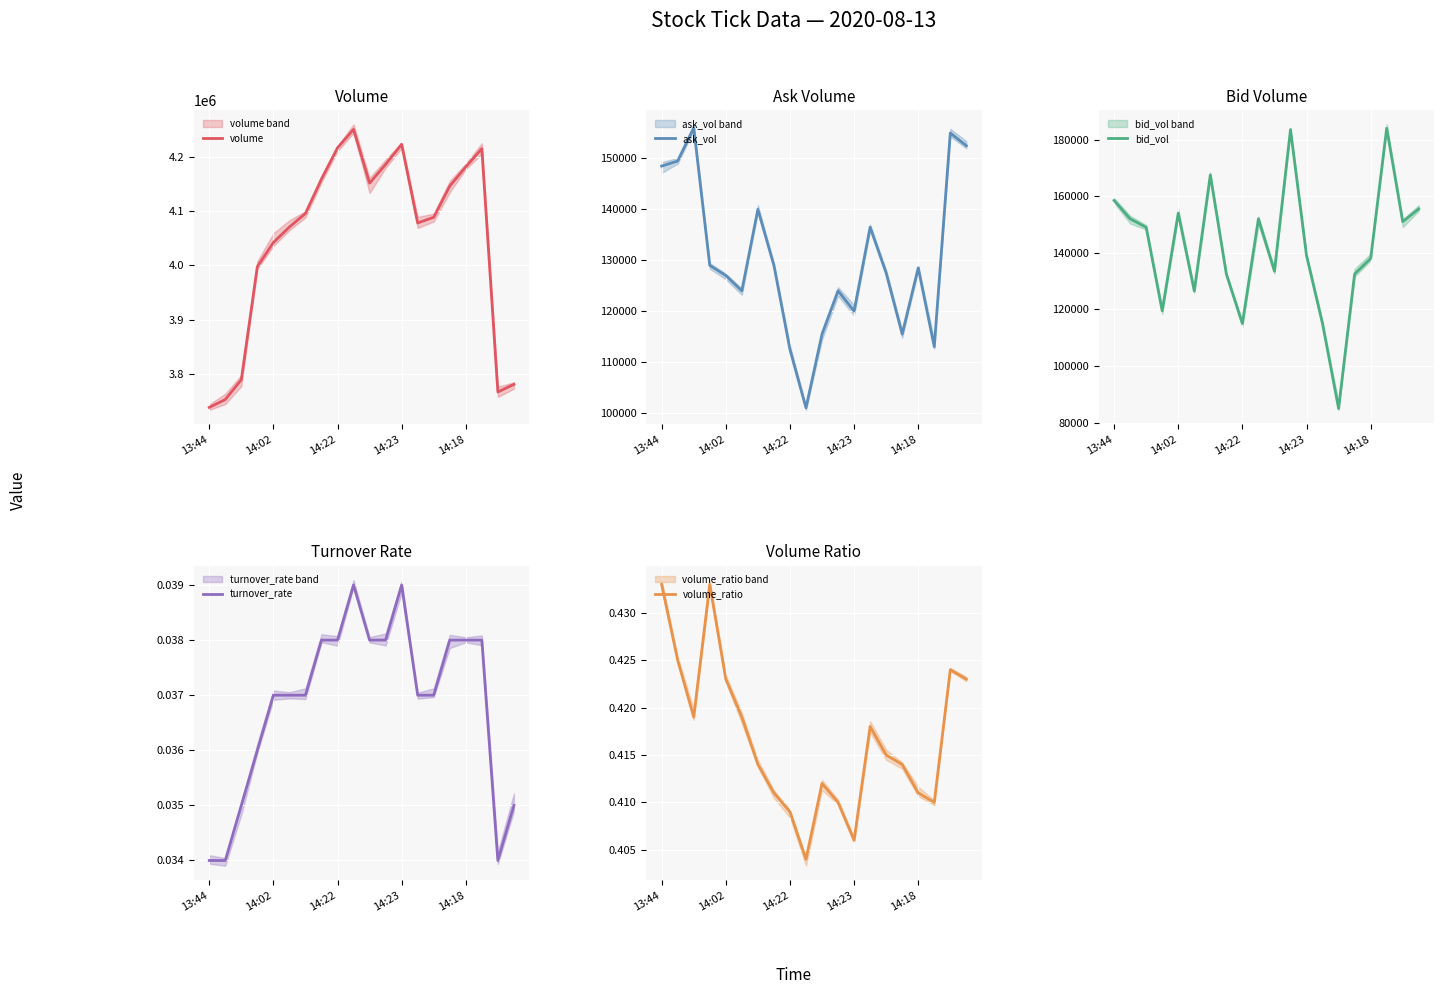

At how many categories does at least one series exceed 1365798?

20